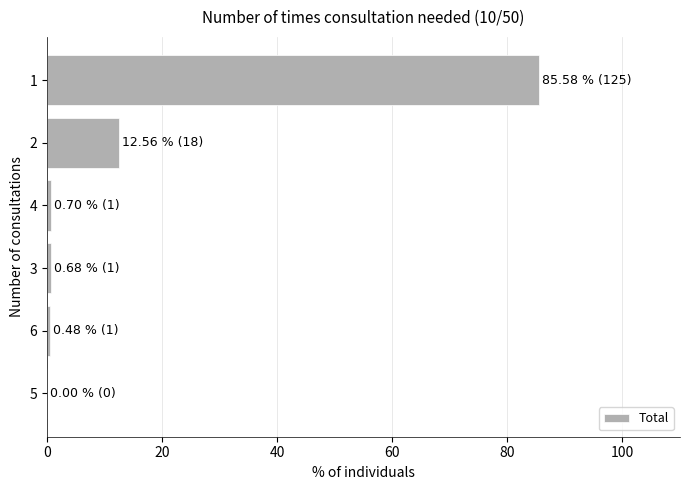

What is the sum of the values at 2 and 1?

98.1